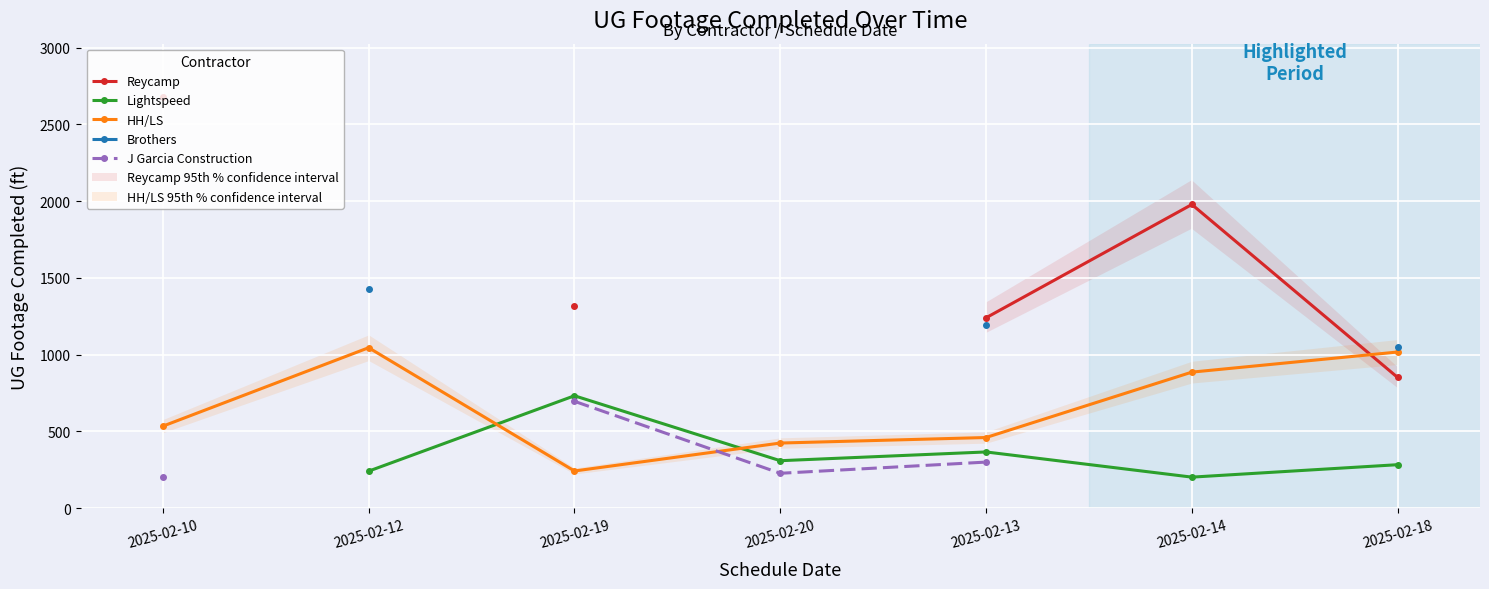

True or false: Brothers and HH/LS cross at least once.

False